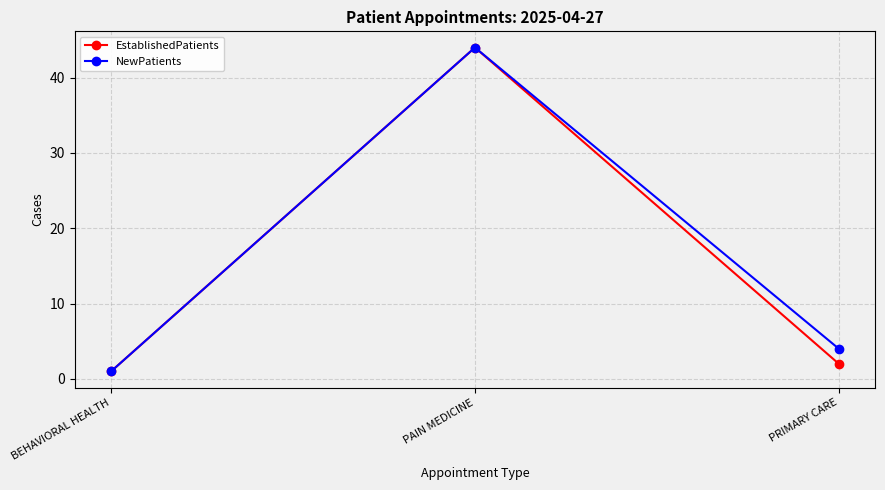

Rank the series at PRIMARY CARE from lowest to highest value.

EstablishedPatients, NewPatients